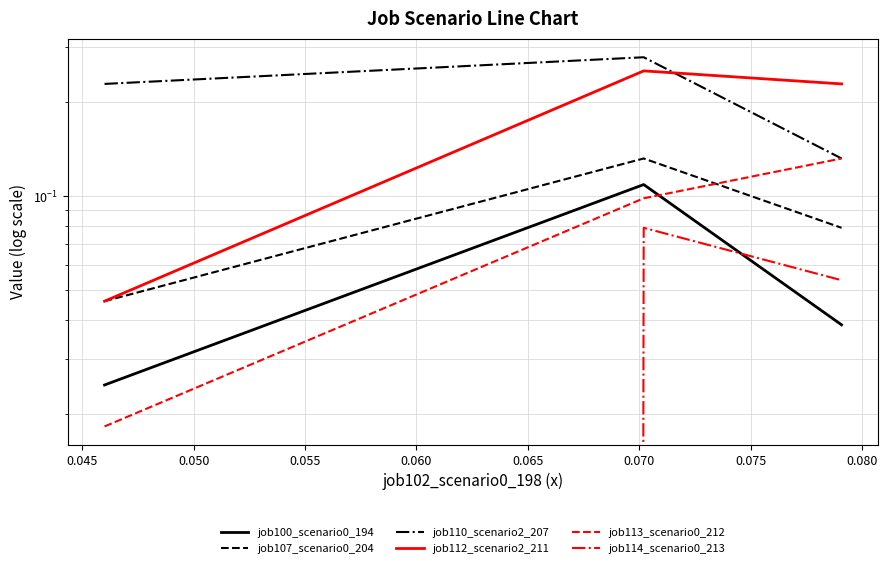

Which series has the largest total across all categories?

job110_scenario2_207